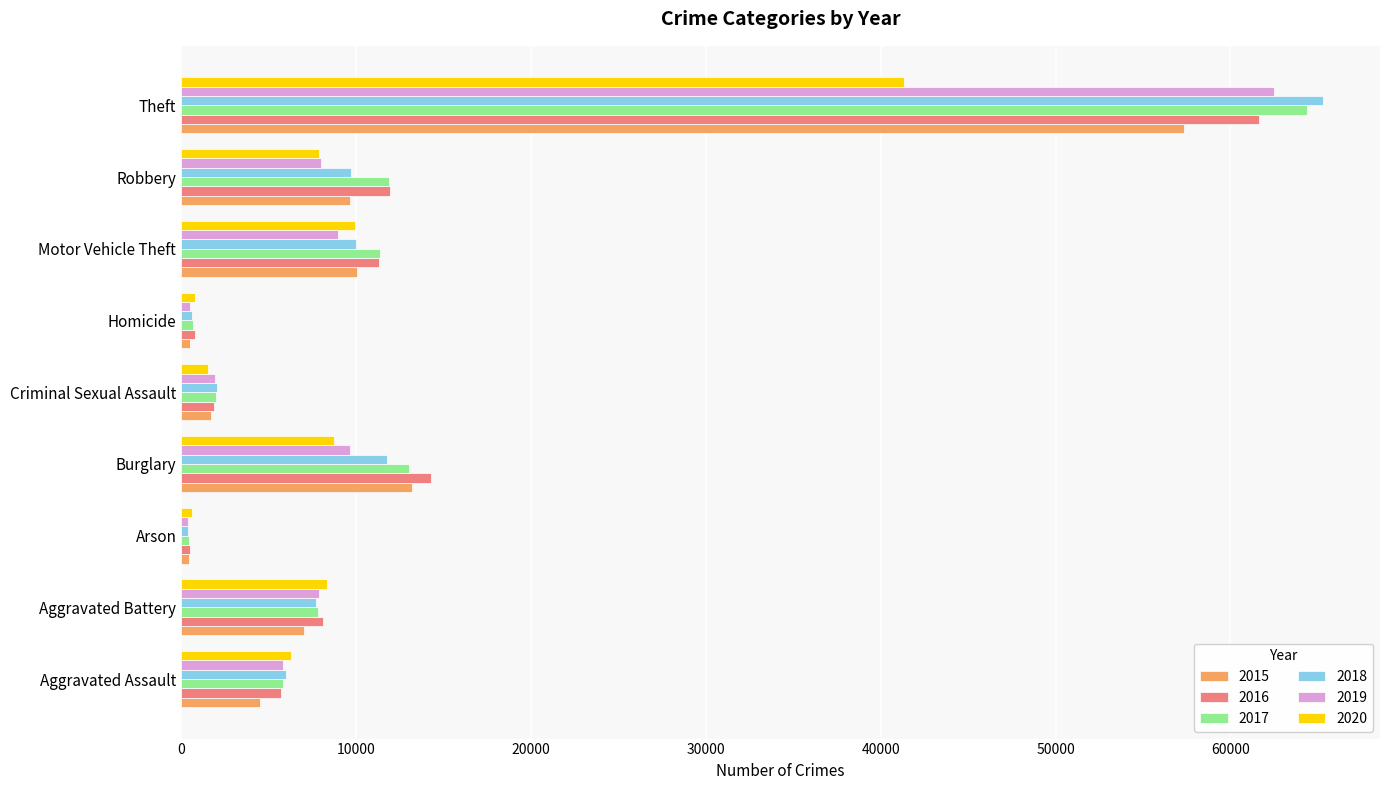

At which category is the sum across all series the highest?

Theft